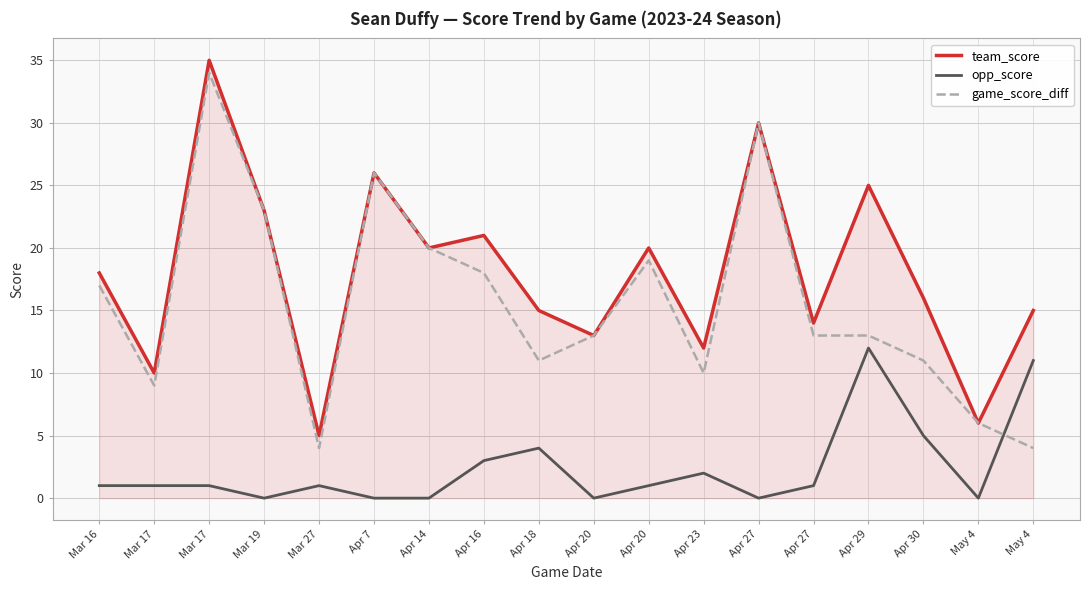

Reading right to left, transcribe all the data shown in this chart.

team_score: 15	6	16	25	14	30	12	20	13	15	21	20	26	5	23	35	10	18
opp_score: 11	0	5	12	1	0	2	1	0	4	3	0	0	1	0	1	1	1
game_score_diff: 4	6	11	13	13	30	10	19	13	11	18	20	26	4	23	34	9	17